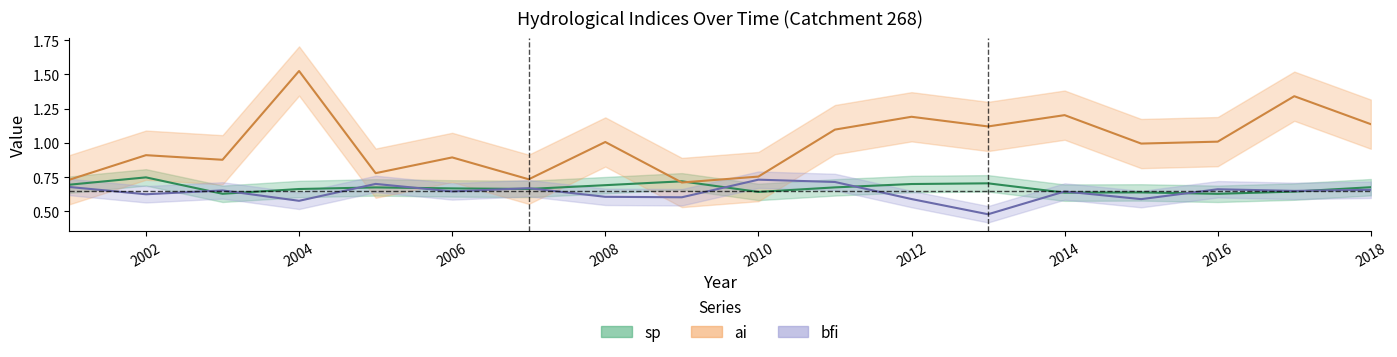

Which series changed the most between 2003 and 2017?

ai